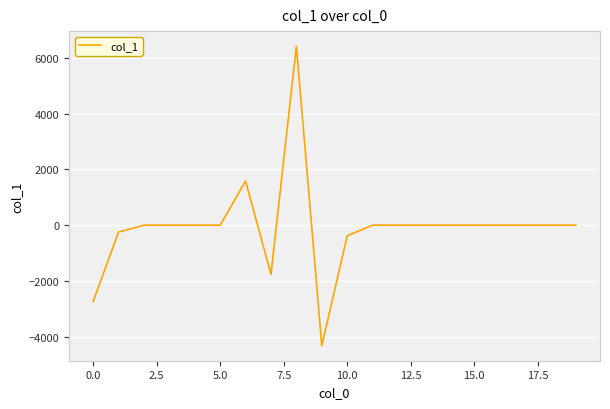

What is the difference between the maximum and minimum values?

10761.3